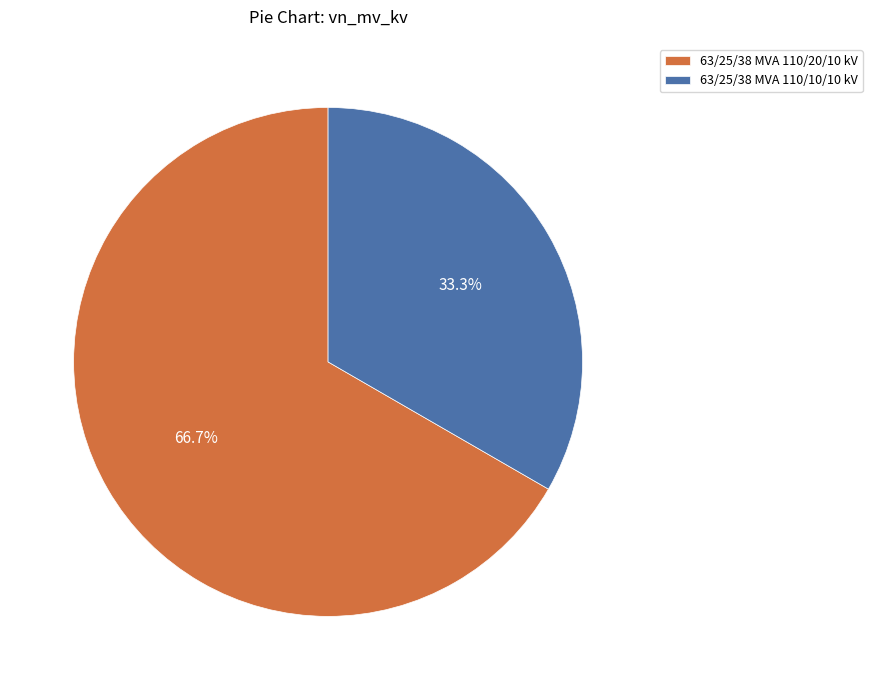

To the nearest percent, what is the average slice percentage?

50%